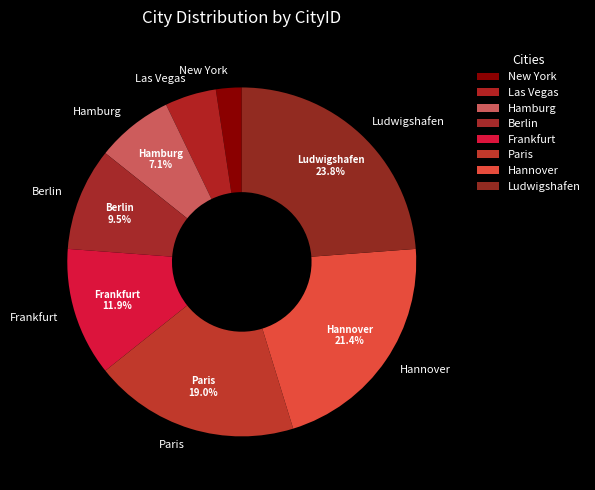

What is the largest slice in the pie chart?

Ludwigshafen